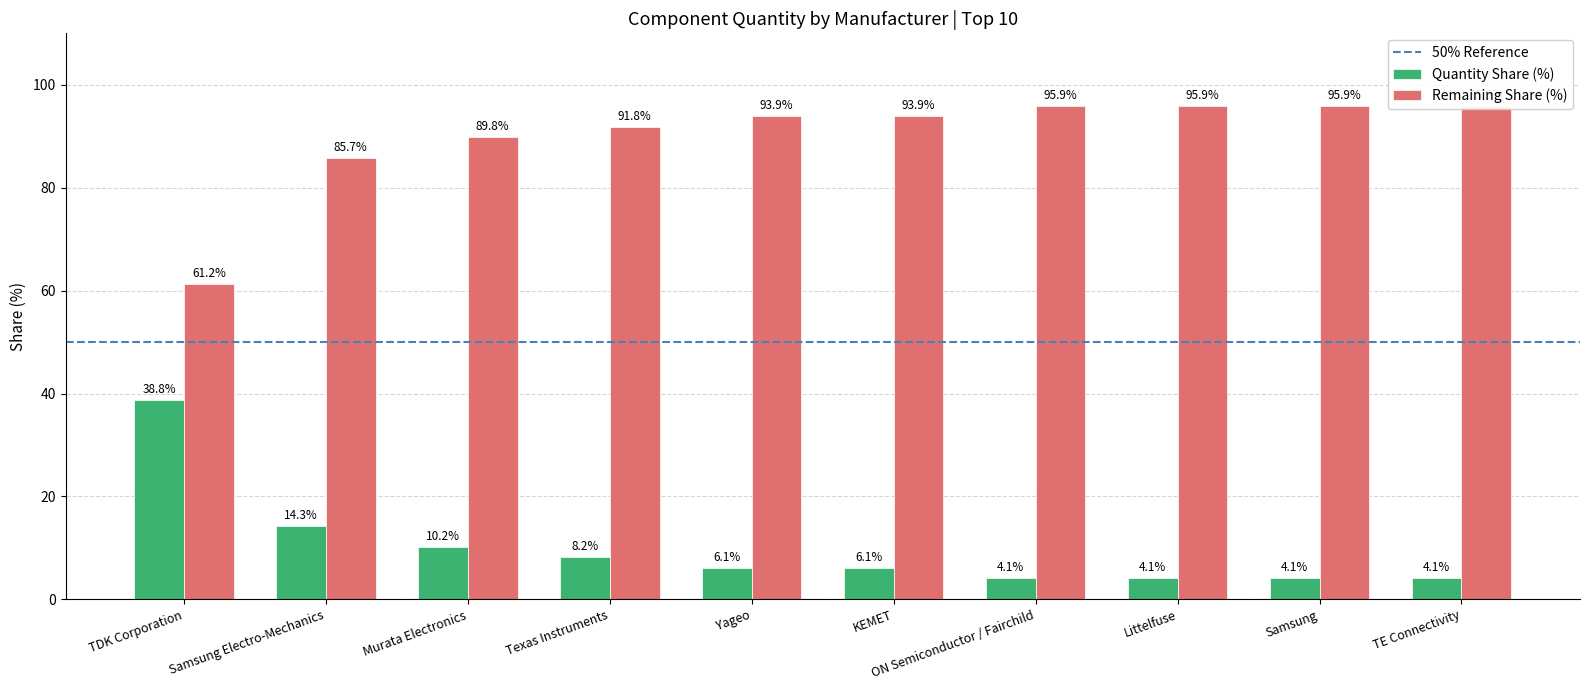

Which category has the highest value across all series?

ON Semiconductor / Fairchild